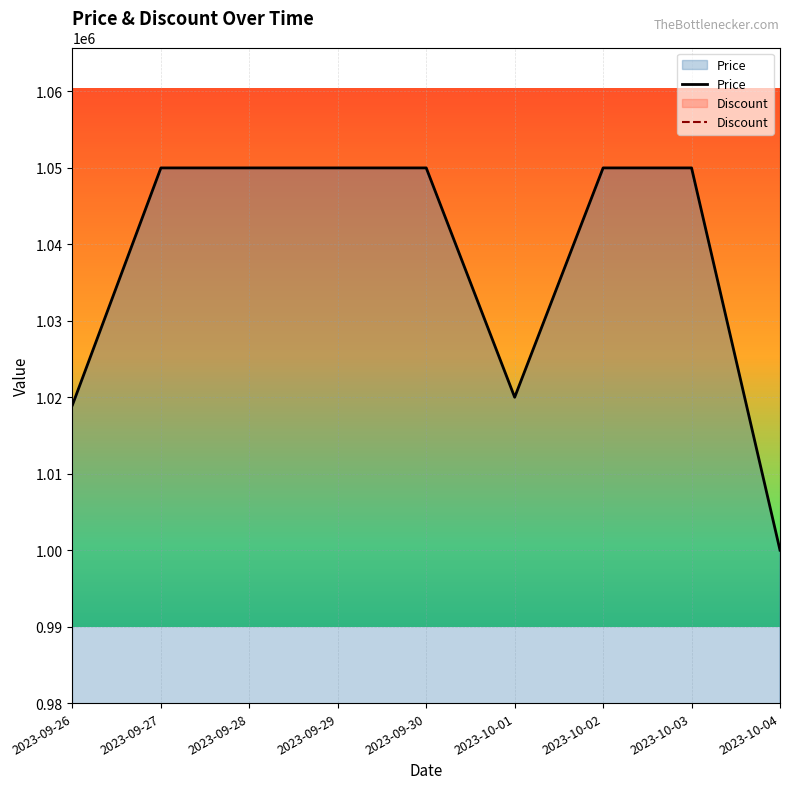

What is the label of the 6th point from the left?

2023-10-01